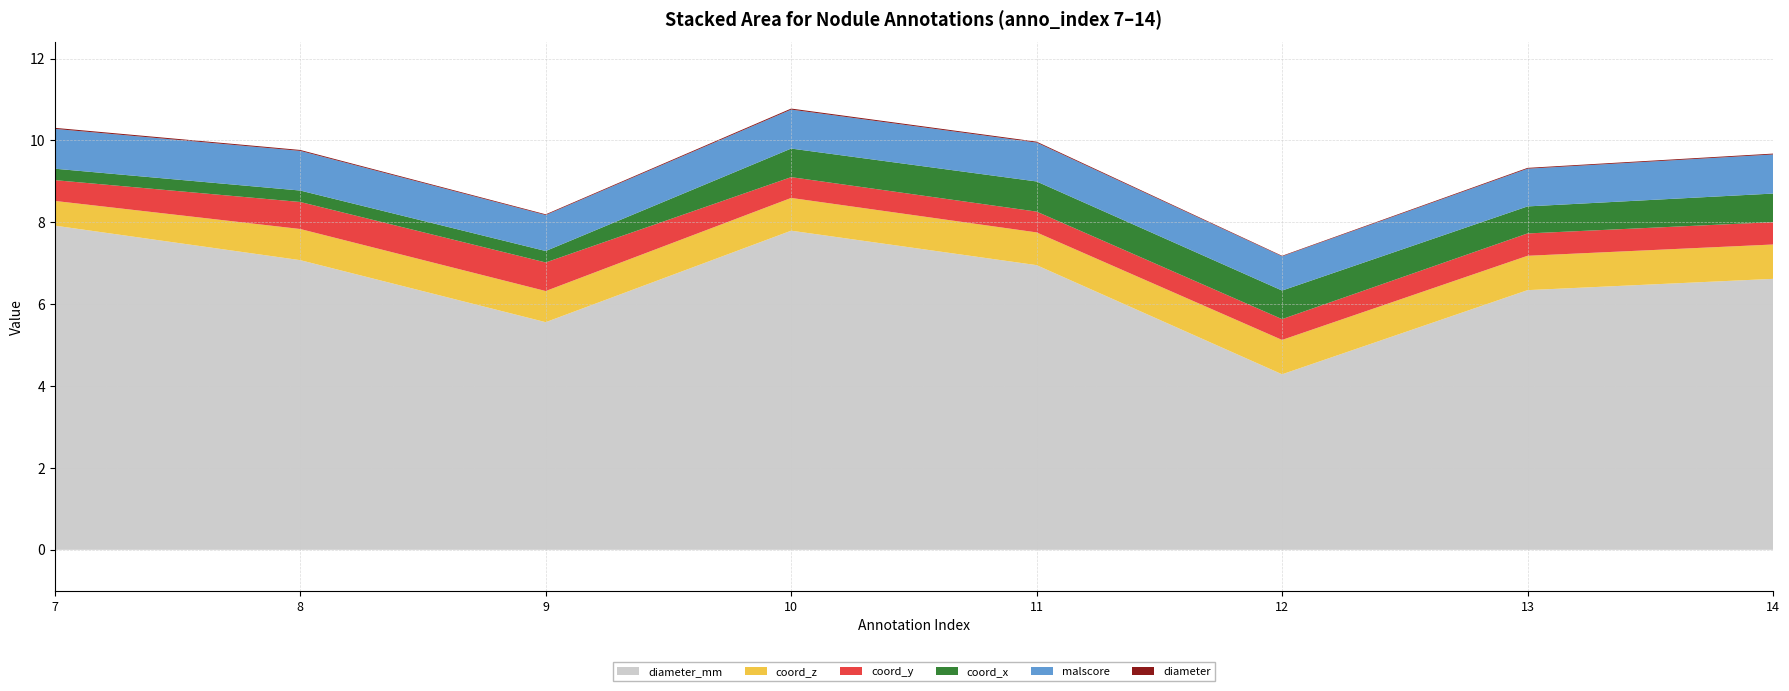

Reading left to right, transcribe all the data shown in this chart.

diameter: 7=0.0	8=0.0	9=0.0	10=0.0	11=0.0	12=0.0	13=0.0	14=0.0
malscore: 7=1.0	8=1.0	9=0.9	10=1.0	11=1.0	12=0.8	13=0.9	14=1.0
diameter_mm: 7=7.9	8=7.1	9=5.6	10=7.8	11=7.0	12=4.3	13=6.3	14=6.6
coord_x: 7=0.3	8=0.3	9=0.3	10=0.7	11=0.7	12=0.7	13=0.7	14=0.7
coord_y: 7=0.5	8=0.7	9=0.7	10=0.5	11=0.5	12=0.5	13=0.5	14=0.5
coord_z: 7=0.6	8=0.8	9=0.8	10=0.8	11=0.8	12=0.8	13=0.8	14=0.8